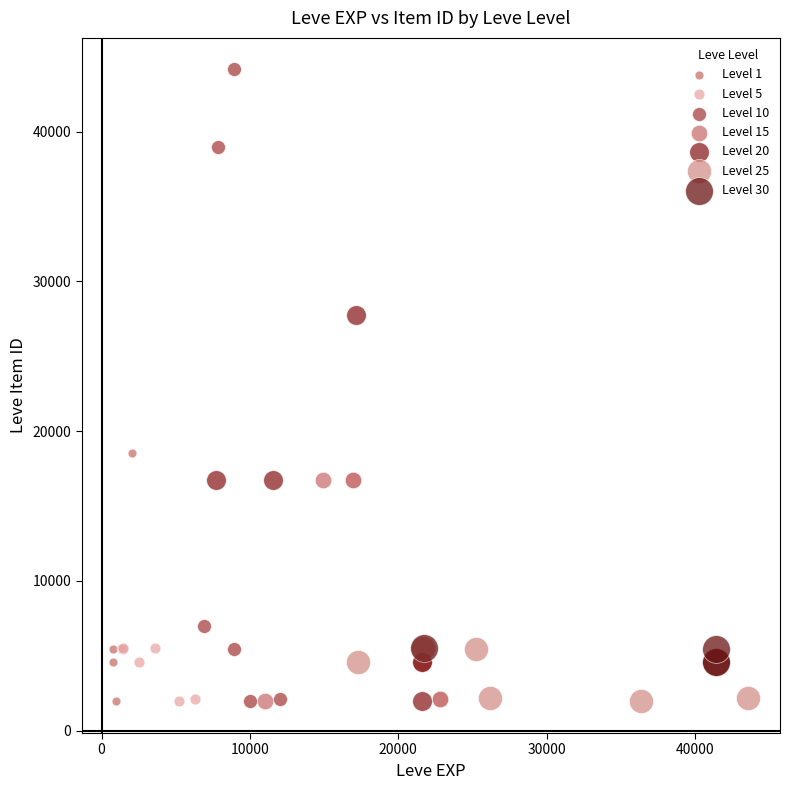

Which series contains the highest Y value?

Level 10